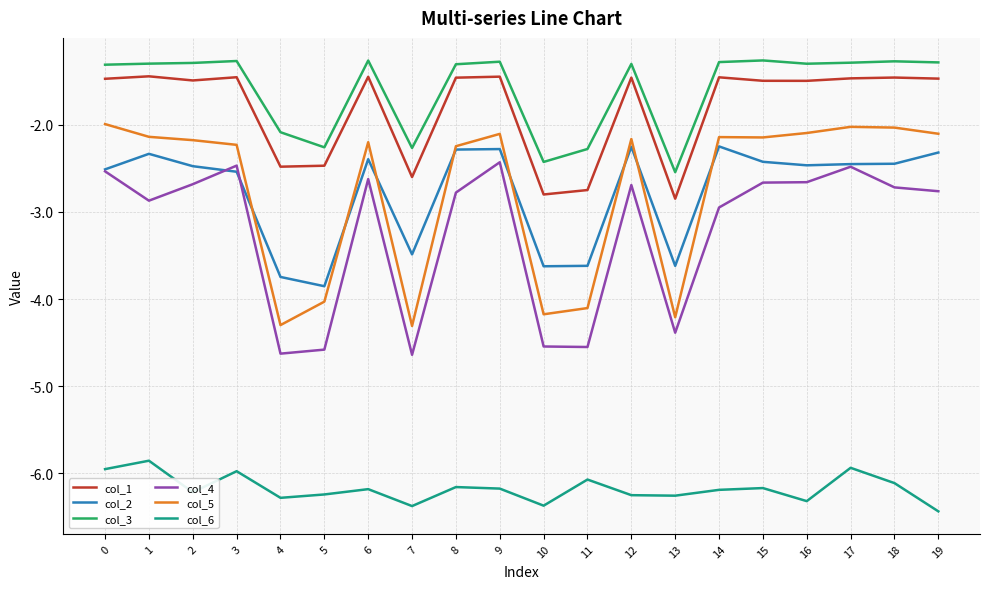

What value does the col_6 series have at 18?

-6.1